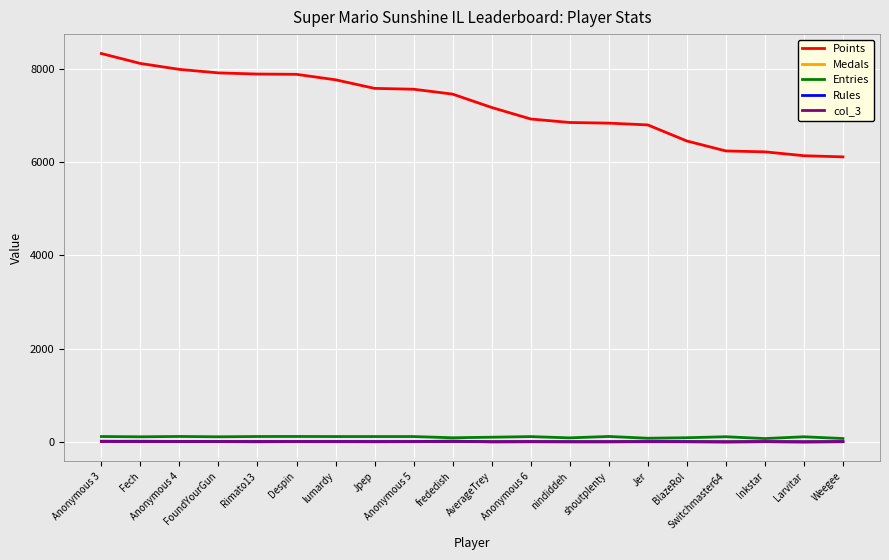

True or false: Points and Rules intersect in this chart.

False